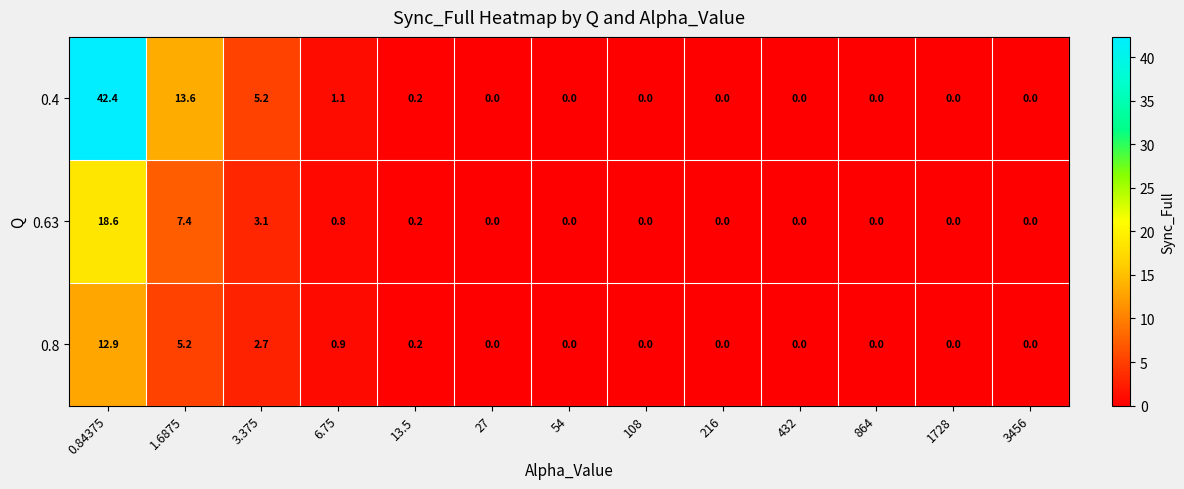

Where is 0.8 nearest to the value 6?

1.6875